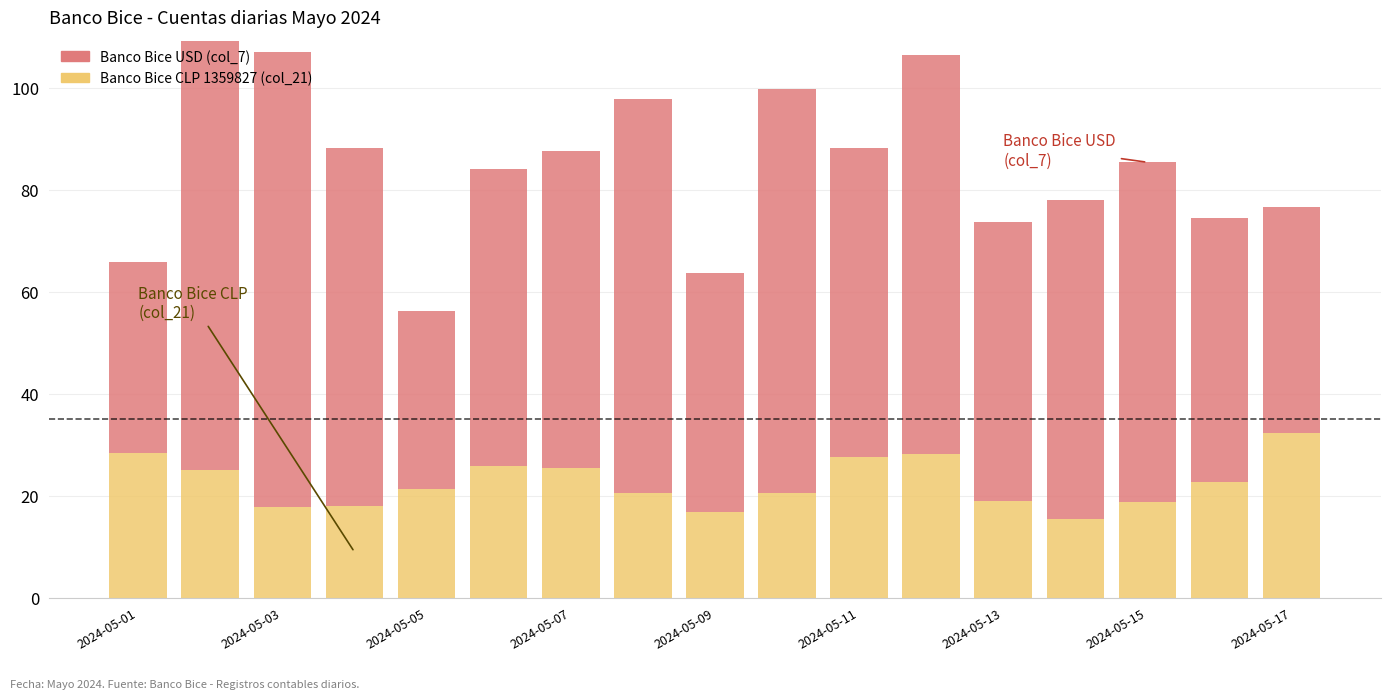

What is the difference between the maximum and minimum values in the Banco Bice CLP 1359827 (col_21) series?

16.9